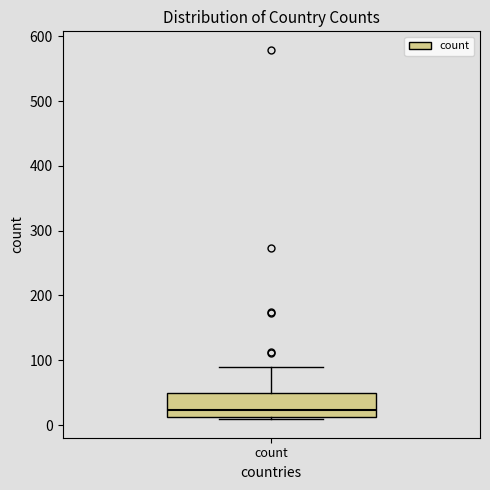

Read this box plot against the y-axis: the position of the median line, the range covered by the box, and the ends of both whiskers. The values are not printed on the chart, so give them approximately, as read against the axis.

median 20, box 10 to 50, whiskers 10 (just below the box's lower edge) to 90